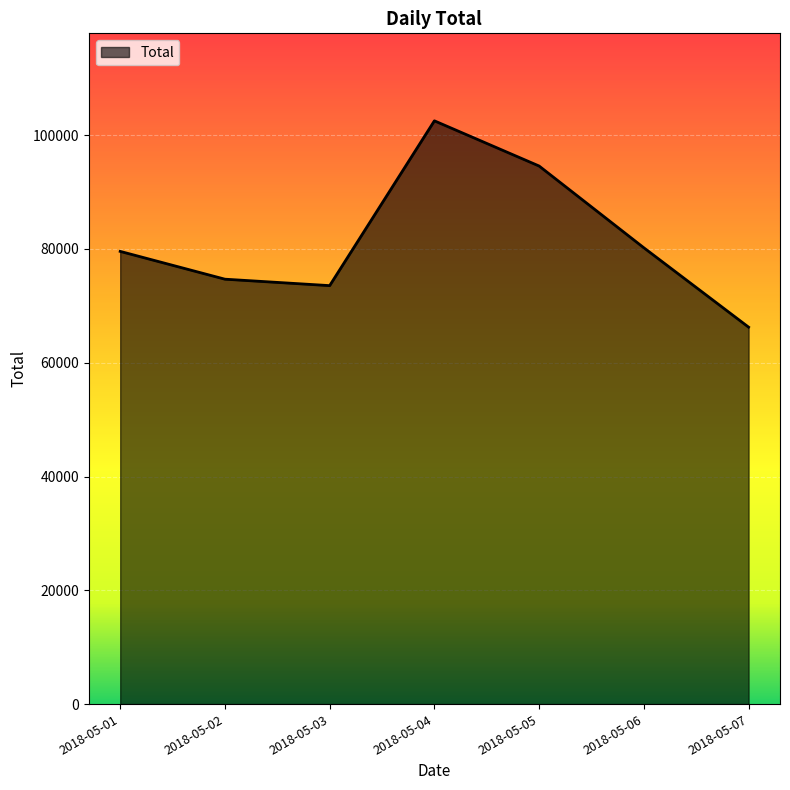

What is the minimum value shown in the chart?

66259.8